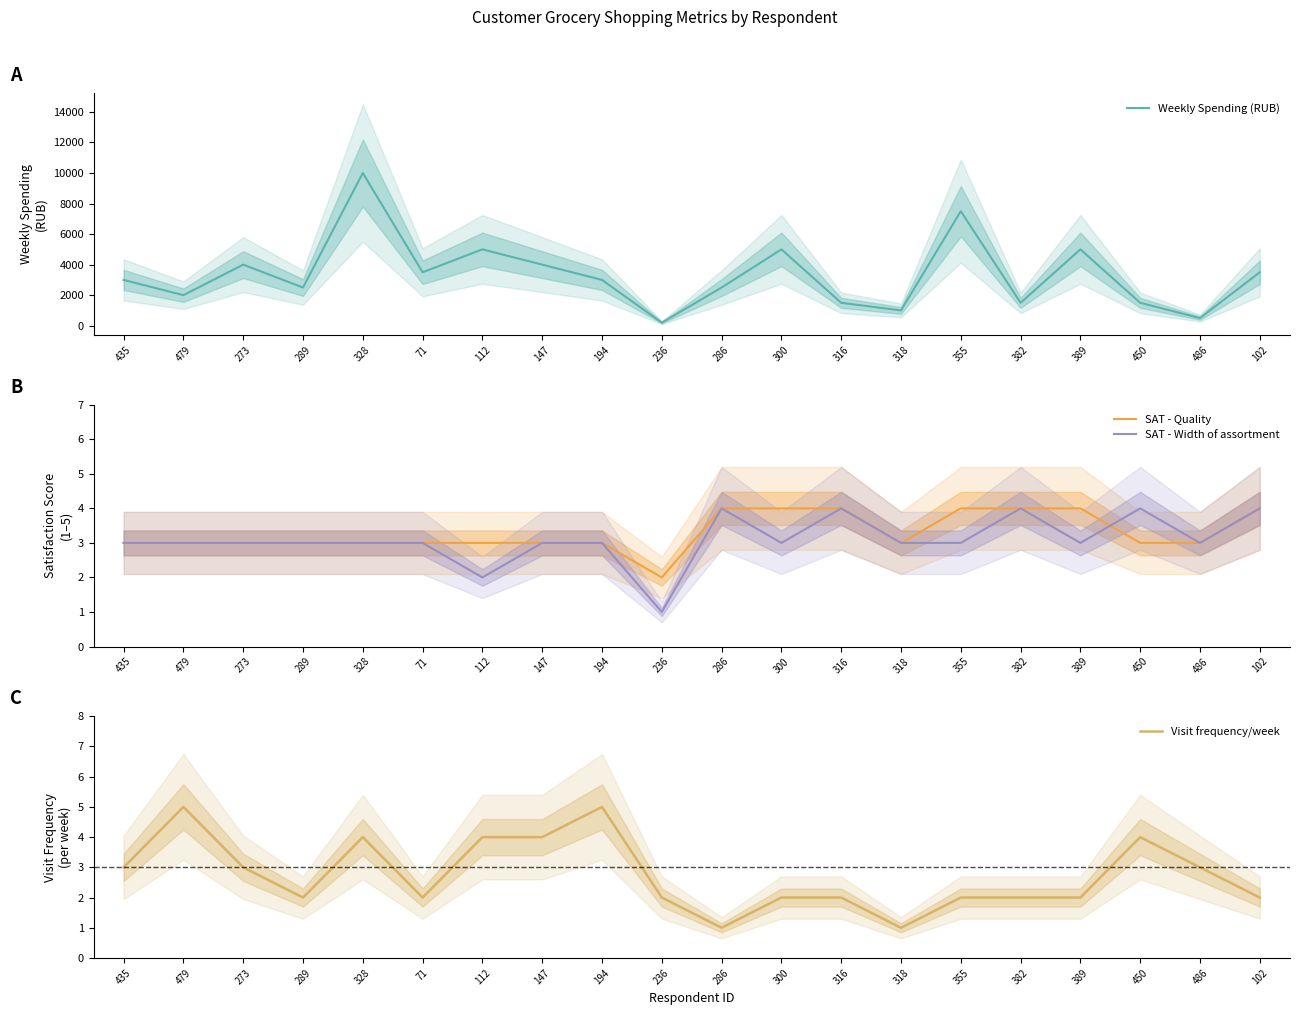

At which category does SAT - Quality reach its first local valley?

236